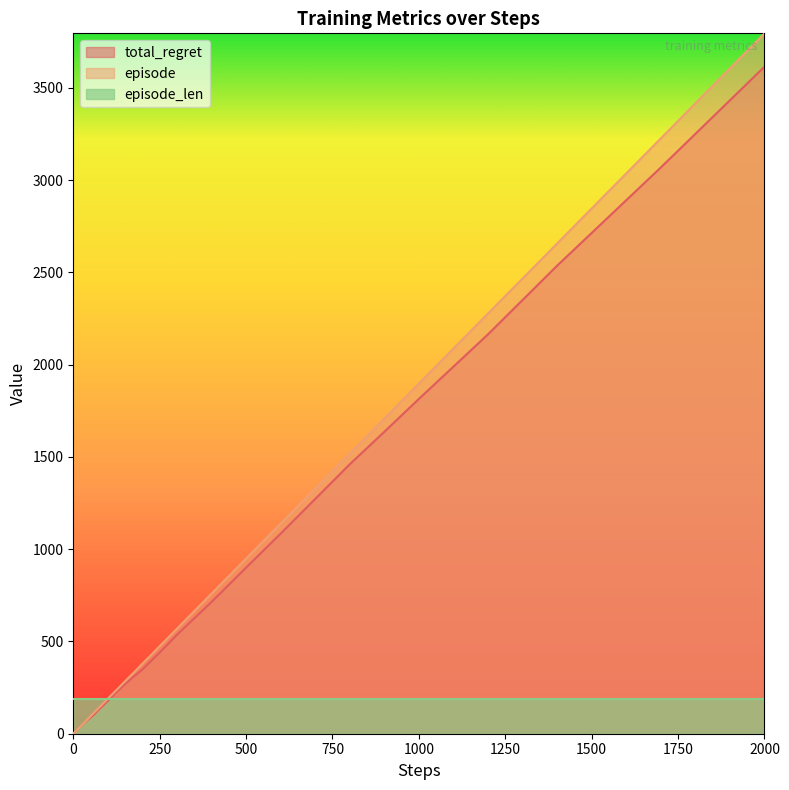

At which category is the sum across all series the highest?

2000